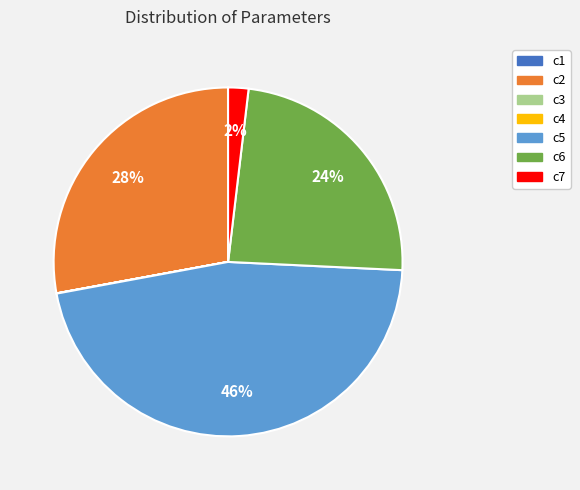

What percentage is the c2 slice, to the nearest percent?

28%